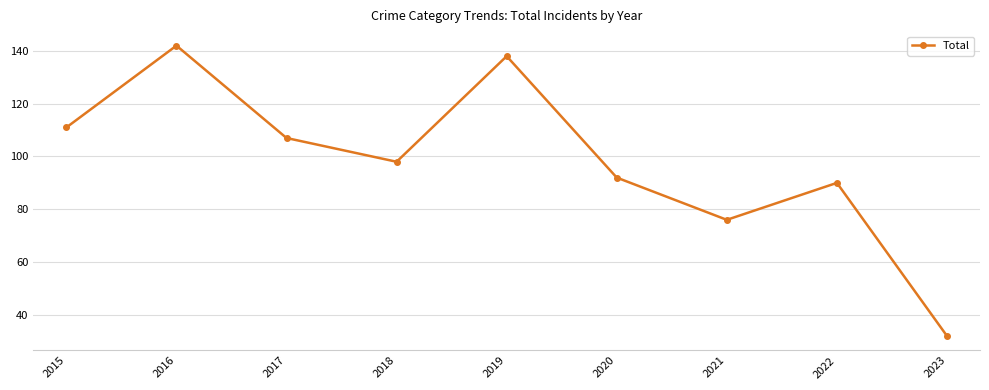

Rank the categories by value from highest to lowest.

2016, 2019, 2015, 2017, 2018, 2020, 2022, 2021, 2023